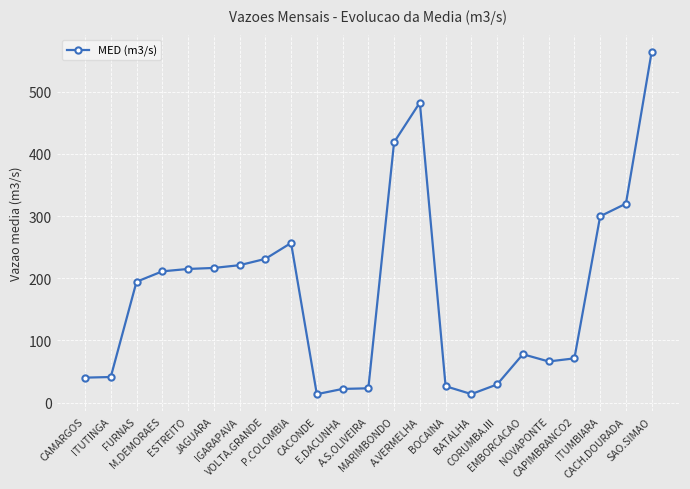

Is this an area chart (filled region under the line)?

No